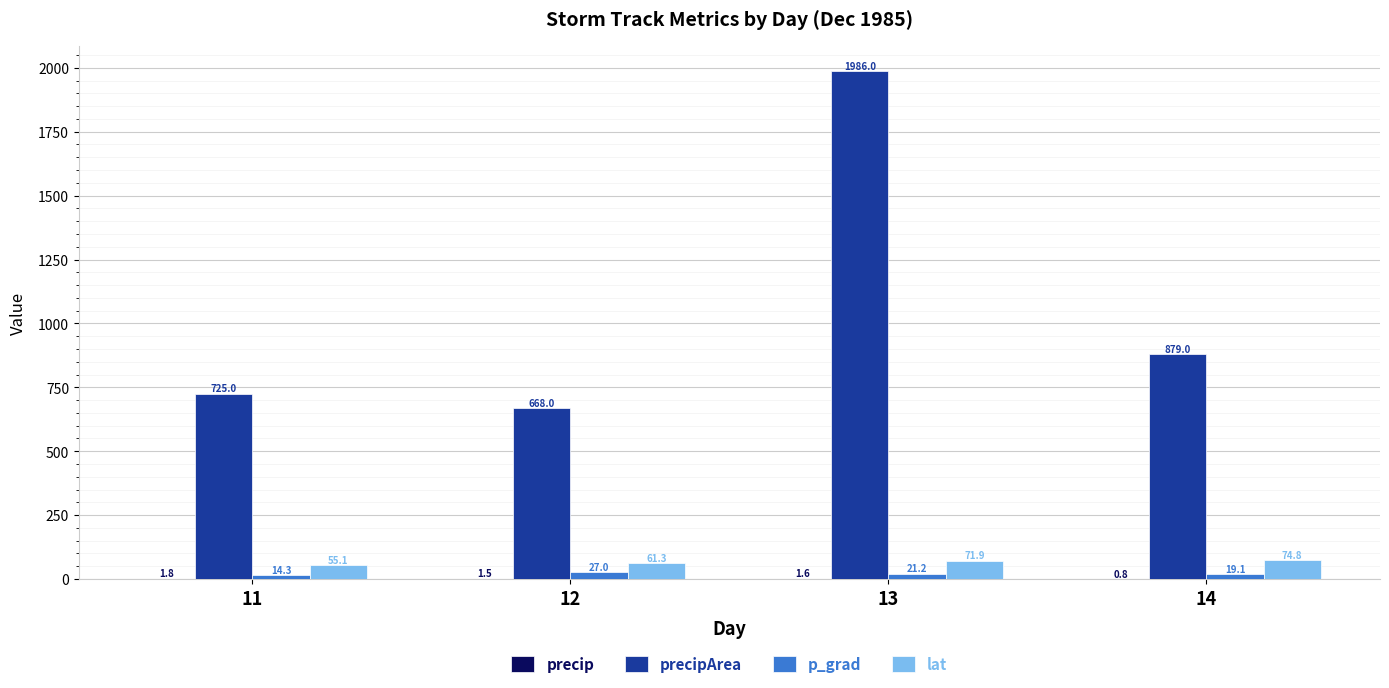

What is the sum of all lat values?

263.1